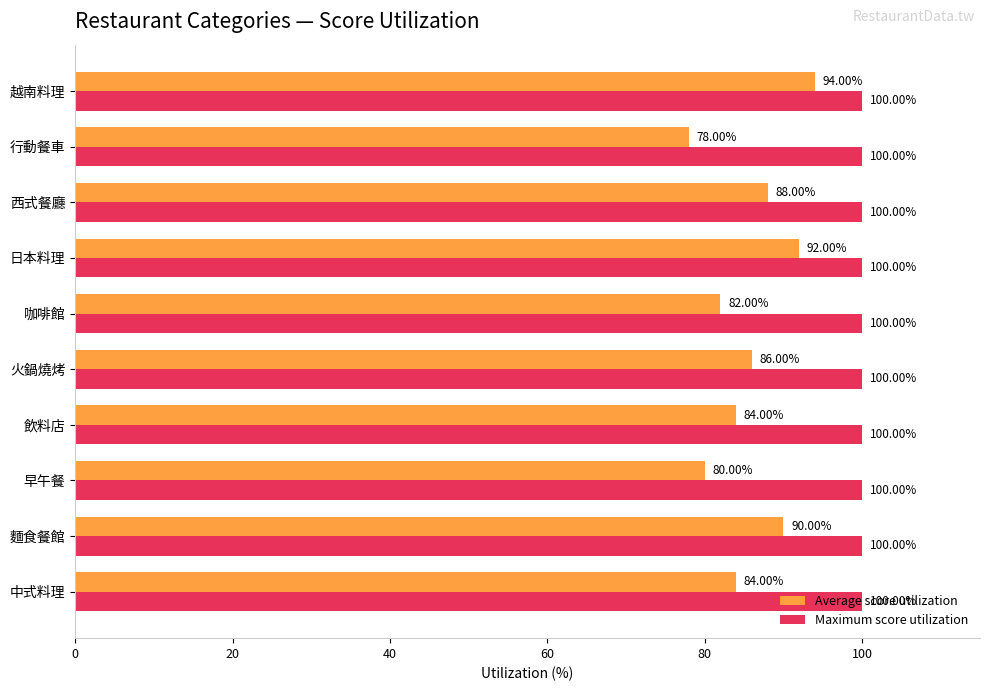

At how many categories does at least one series exceed 78?

10